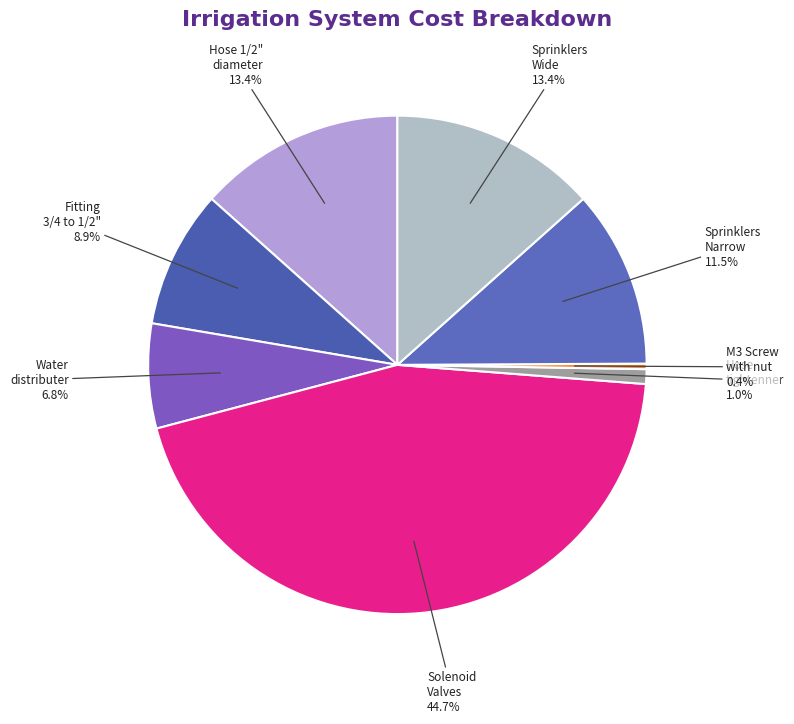

To the nearest percent, what is the average slice percentage?

12%